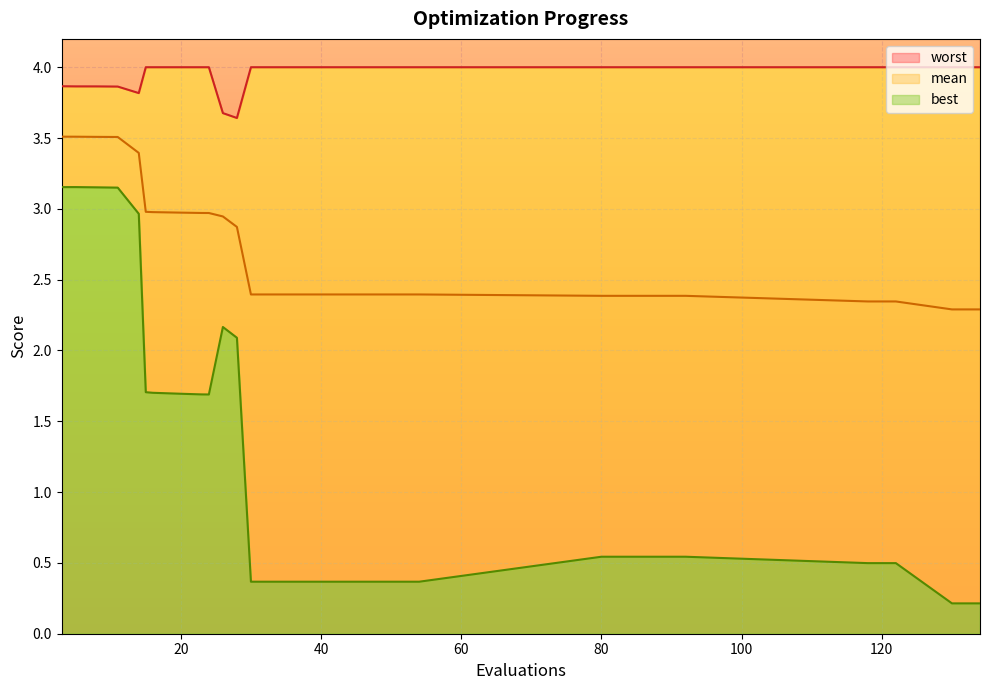

What is the minimum value shown in the chart?

0.2